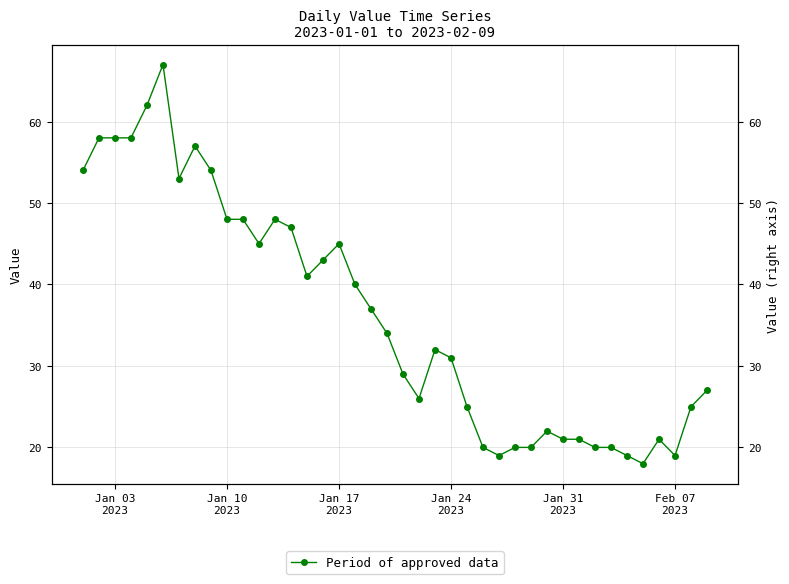

How many lines are shown in the chart?

1